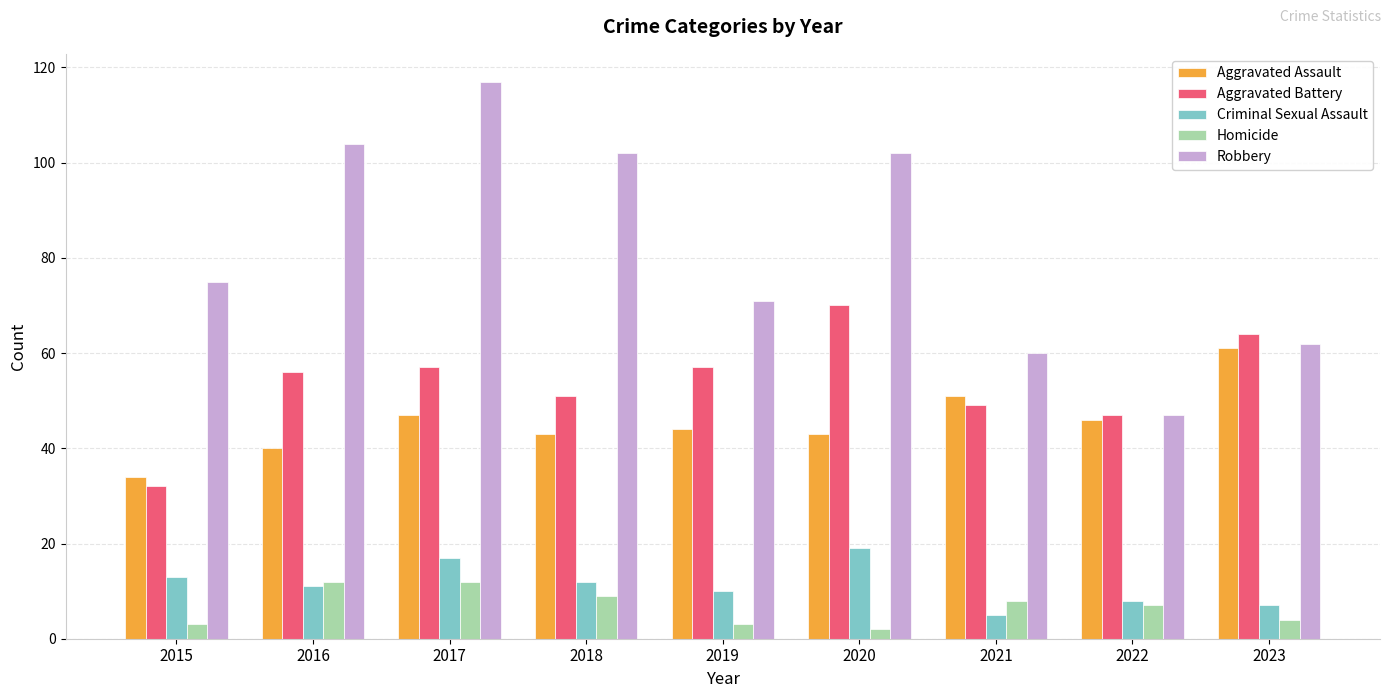

How many data points does each series have?

9